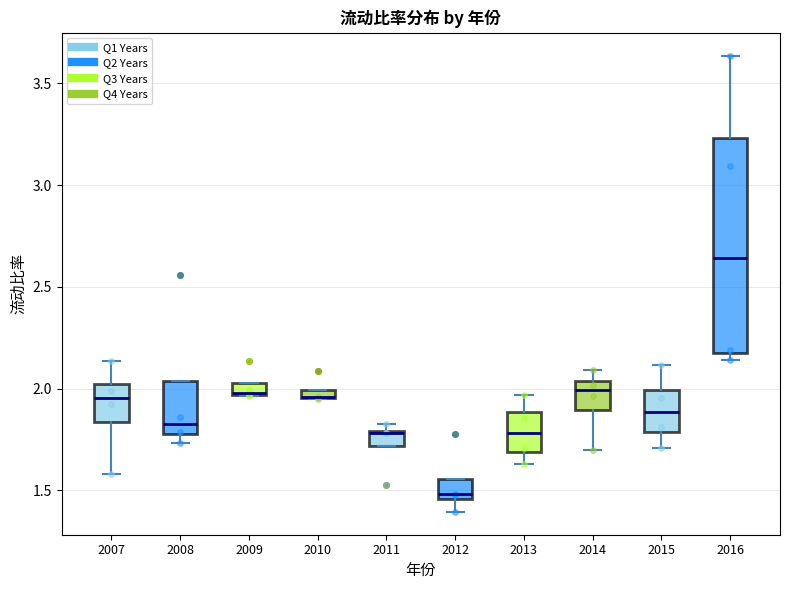

Where does the upper whisker of the box at x = 2014 end on the y-axis? The values are not printed on the chart, so give them approximately, as read against the axis.

2.10